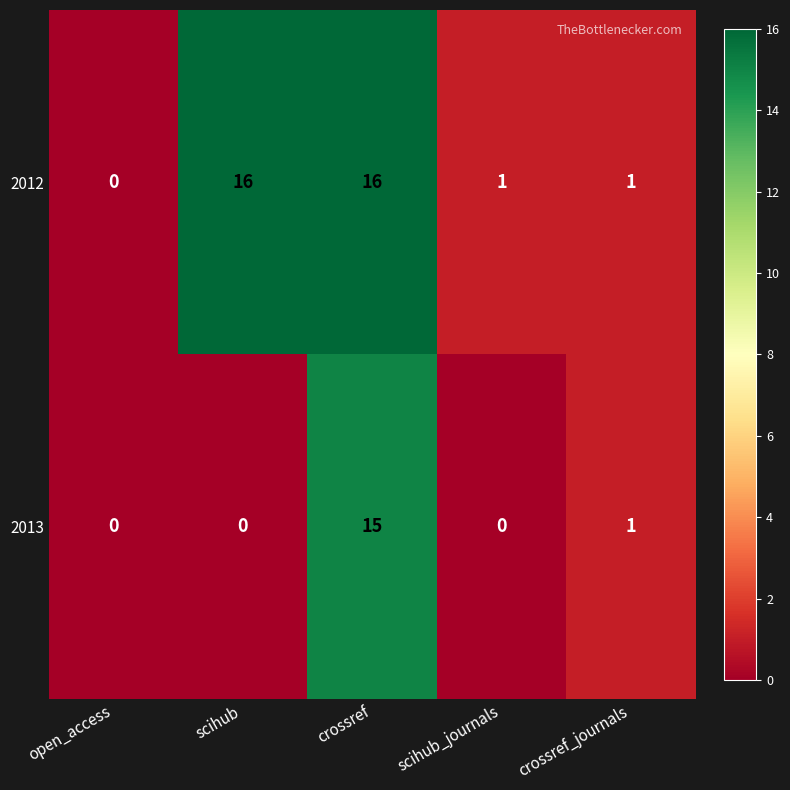

Rank the series at scihub_journals from highest to lowest value.

2012, 2013